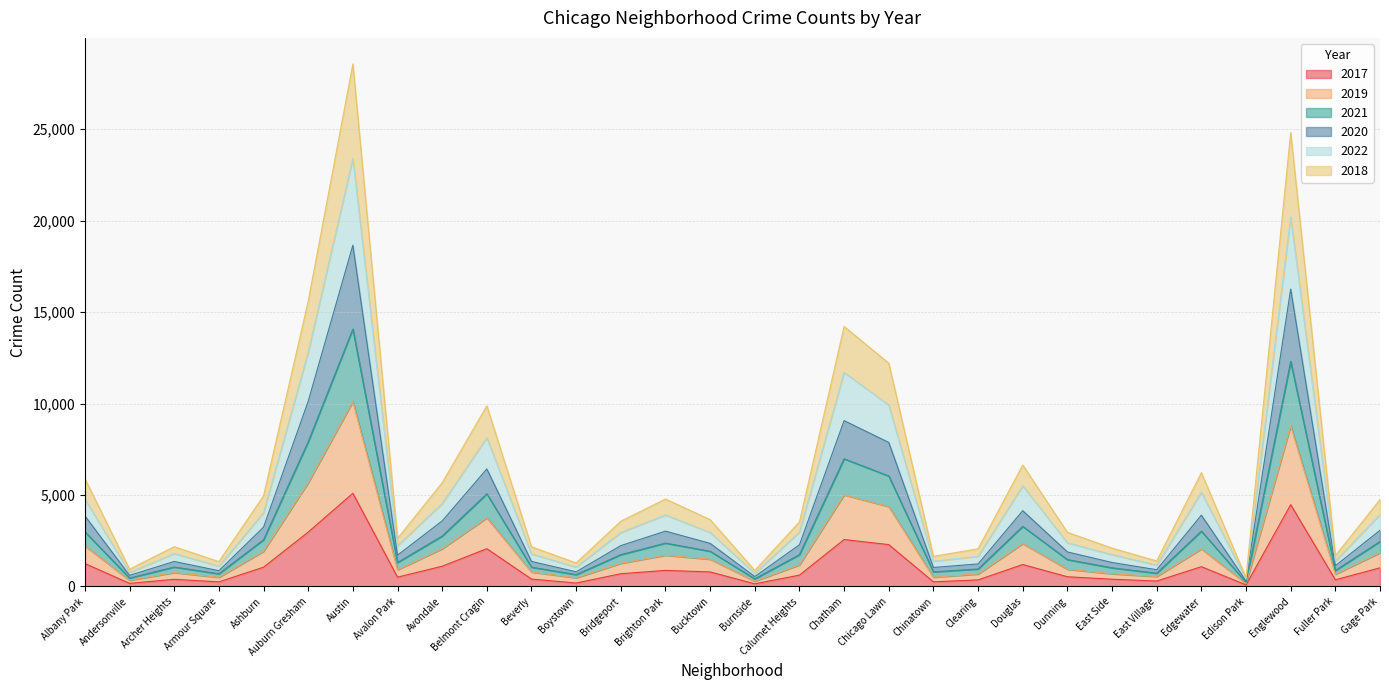

True or false: 2017 has a value of 4472 at Englewood.

True